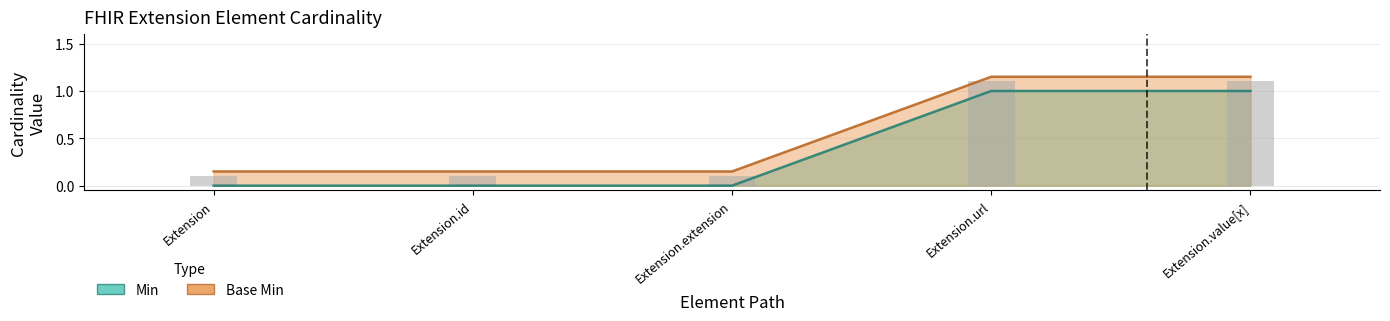

Rank the categories by Min value from highest to lowest.

Extension.url, Extension.value[x], Extension, Extension.id, Extension.extension